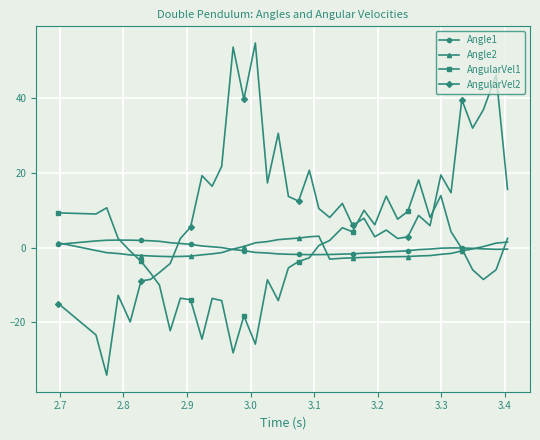

What is the smallest value displayed?

-34.2